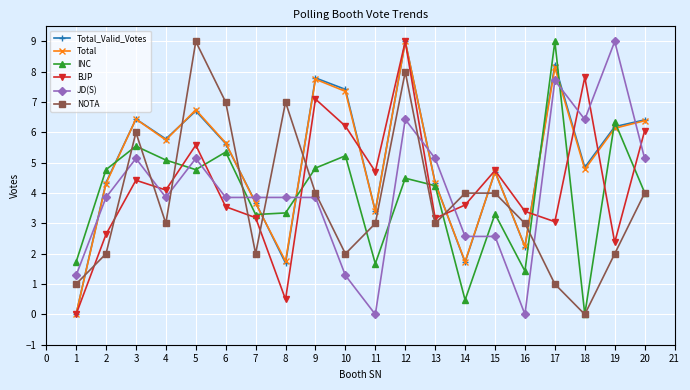

At which label does Total first exceed 5?

3